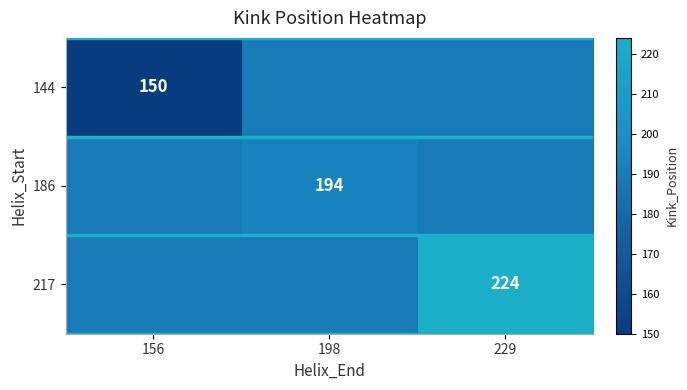

Is the value of 144 at 198 greater than the value of 186 at 229?

No